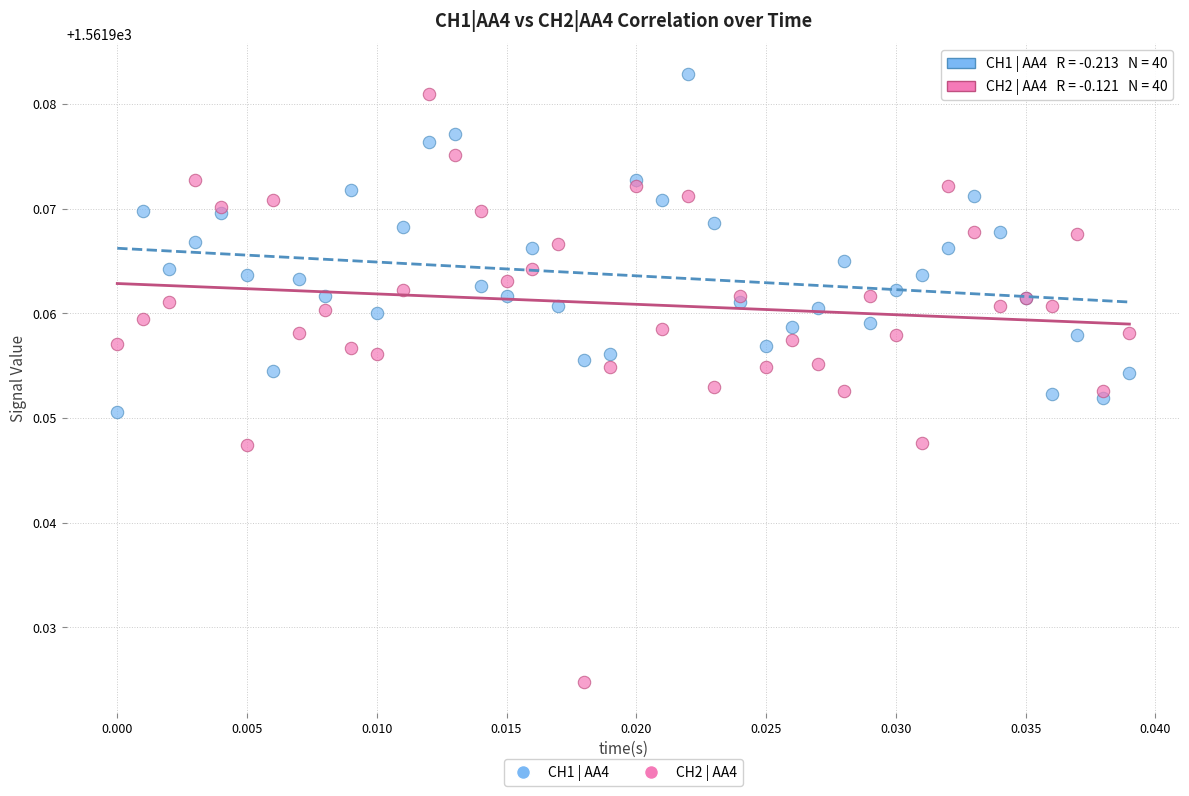

Which series contains the lowest Y value?

CH2 | AA4